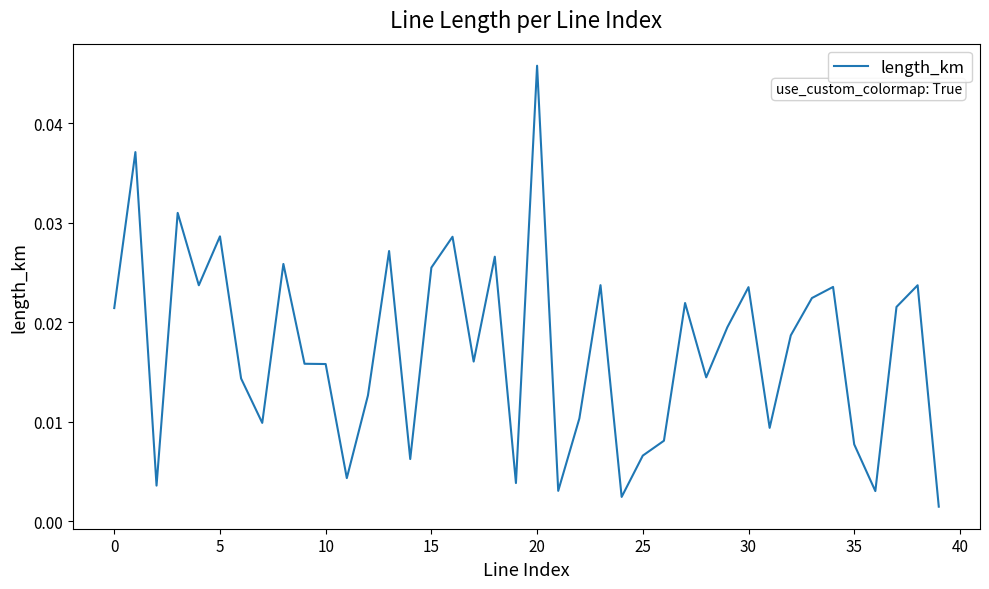

At which category does the chart reach its peak across all series?

20